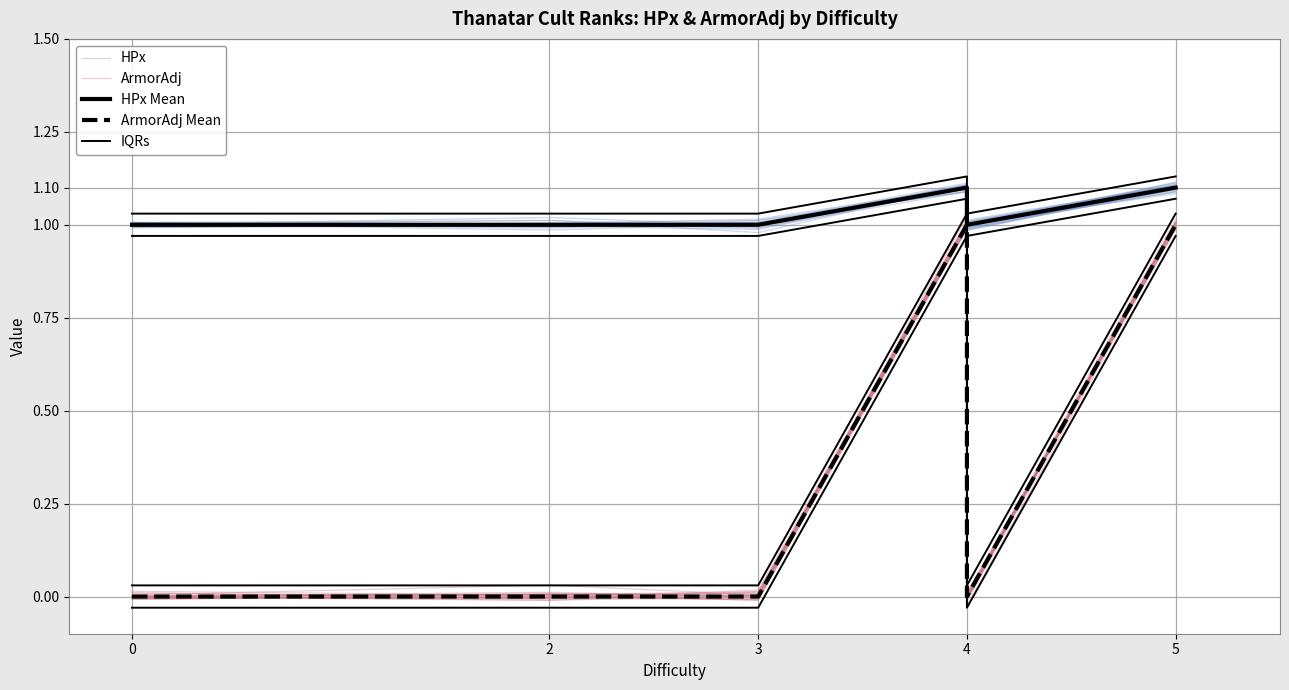

How many interior local peaks does the IQRs series have?

1